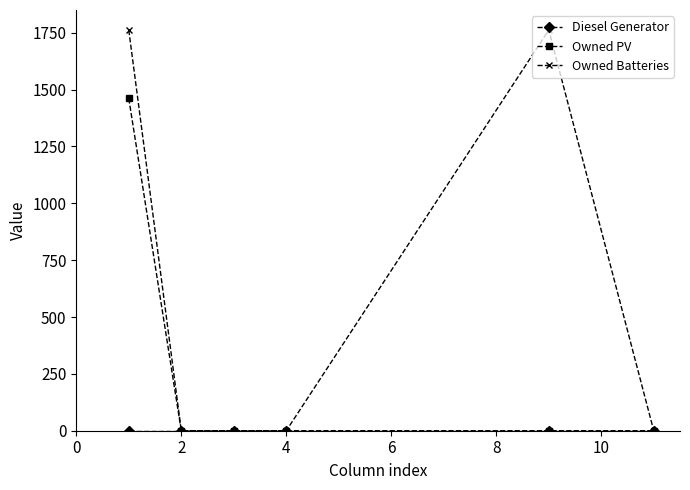

Which series has the largest range (max minus min)?

Owned Batteries